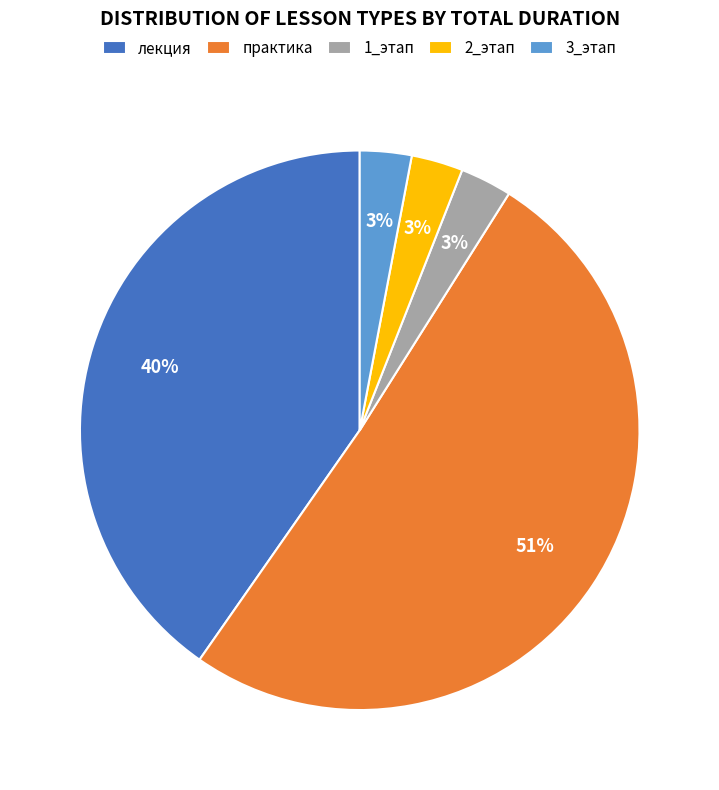

To the nearest percent, what percentage of the pie is практика?

51%